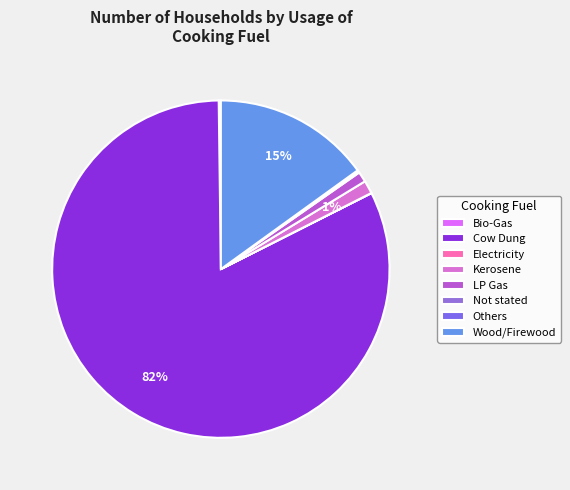

The Electricity slice represents 0% of the pie. True or false?

True